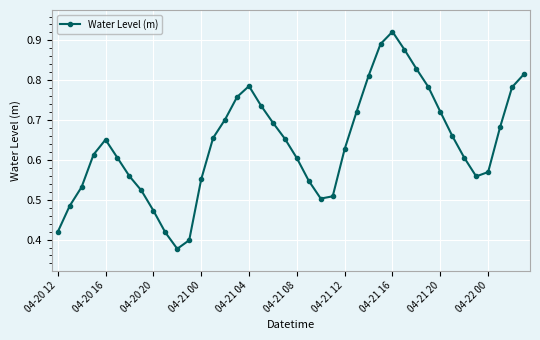

How many values are between 0 and 1?

40